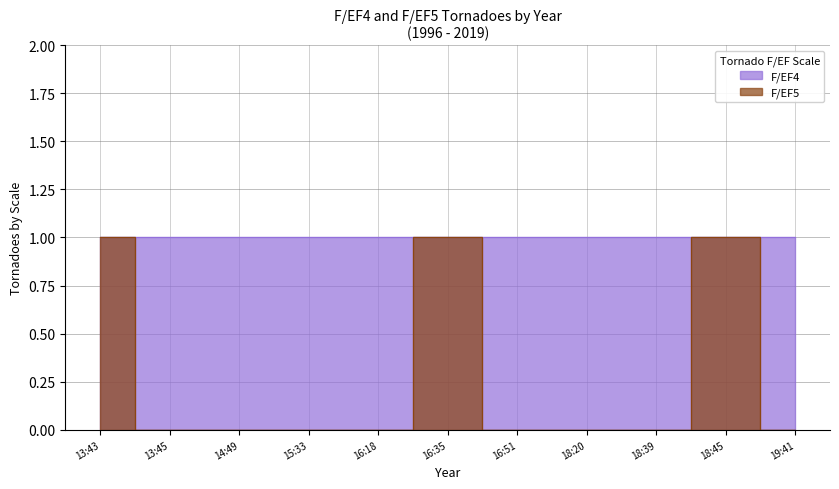

What is the difference between the values at 16:51 and 16:35?

1